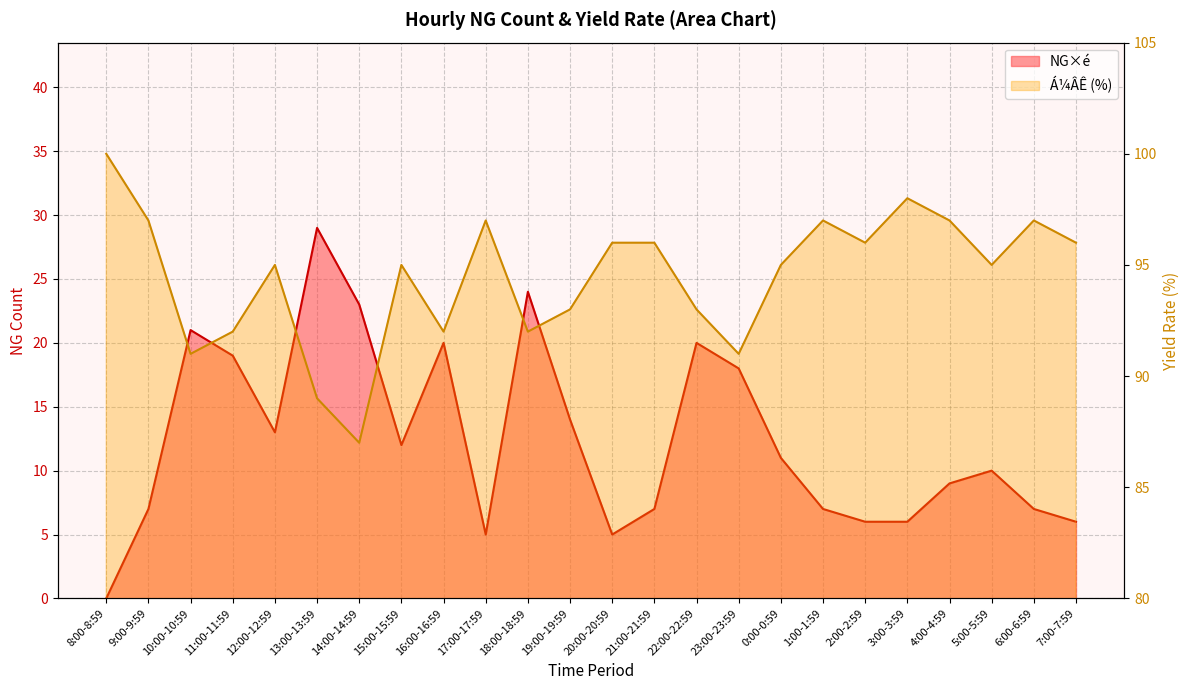

What are all the series names shown in the legend?

NG×é, Á¼ÂÊ